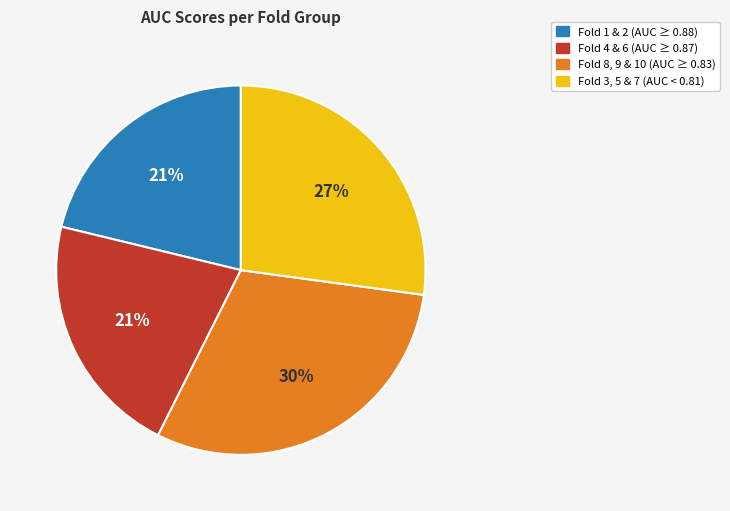

To the nearest percent, what is the average slice percentage?

25%